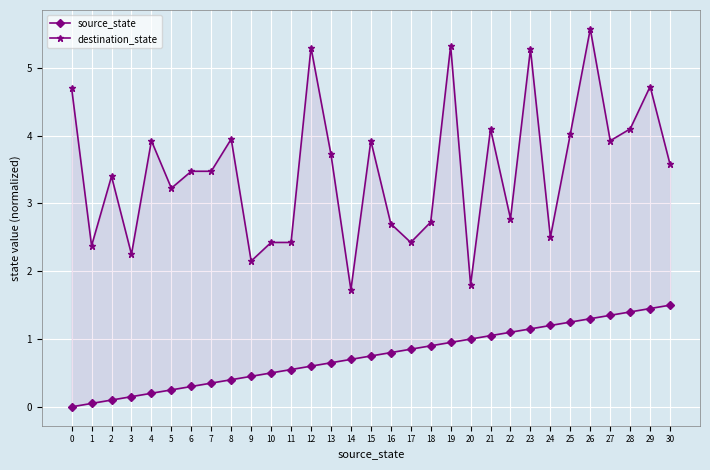

What is the difference between the maximum and minimum values in the source_state series?

1.5